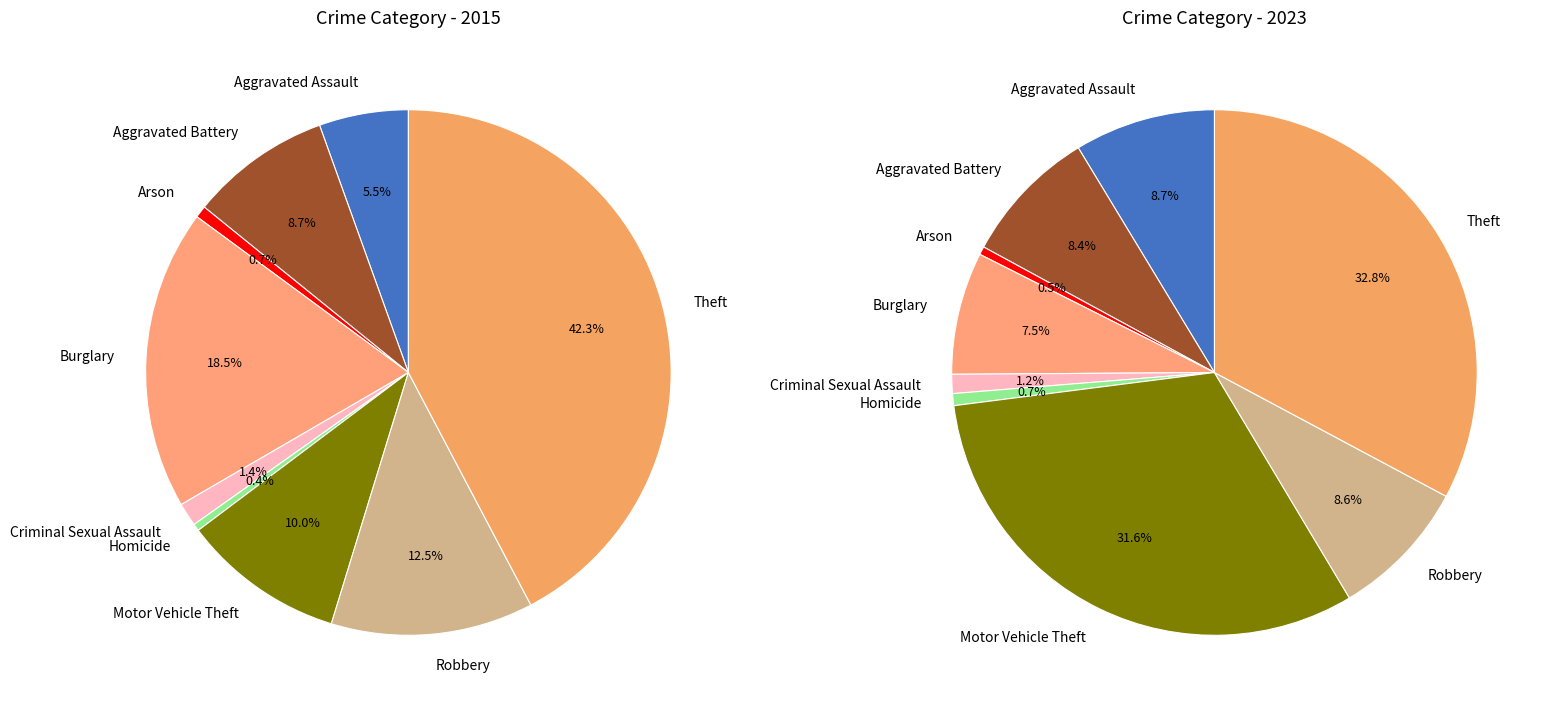

To the nearest percent, what is the average slice percentage?

11%